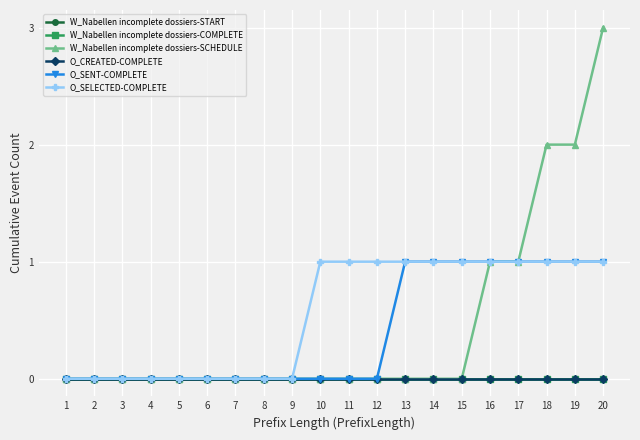

Reading right to left, extract all data points from this chart.

W_Nabellen incomplete dossiers-START: 0	0	0	0	0	0	0	0	0	0	0	0	0	0	0	0	0	0	0	0
W_Nabellen incomplete dossiers-COMPLETE: 0	0	0	0	0	0	0	0	0	0	0	0	0	0	0	0	0	0	0	0
W_Nabellen incomplete dossiers-SCHEDULE: 3	2	2	1	1	0	0	0	0	0	0	0	0	0	0	0	0	0	0	0
O_CREATED-COMPLETE: 0	0	0	0	0	0	0	0	0	0	0	0	0	0	0	0	0	0	0	0
O_SENT-COMPLETE: 1	1	1	1	1	1	1	1	0	0	0	0	0	0	0	0	0	0	0	0
O_SELECTED-COMPLETE: 1	1	1	1	1	1	1	1	1	1	1	0	0	0	0	0	0	0	0	0